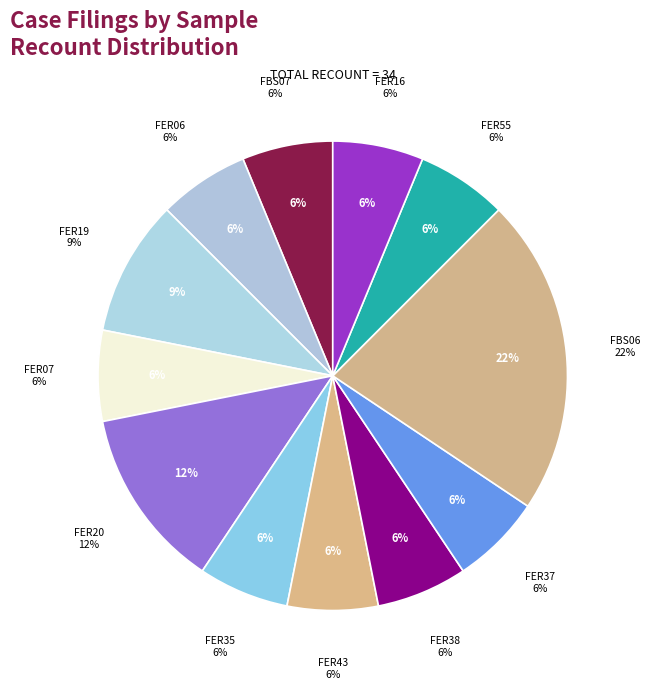

Do FER37 and FER20 together represent more than half of the pie?

No